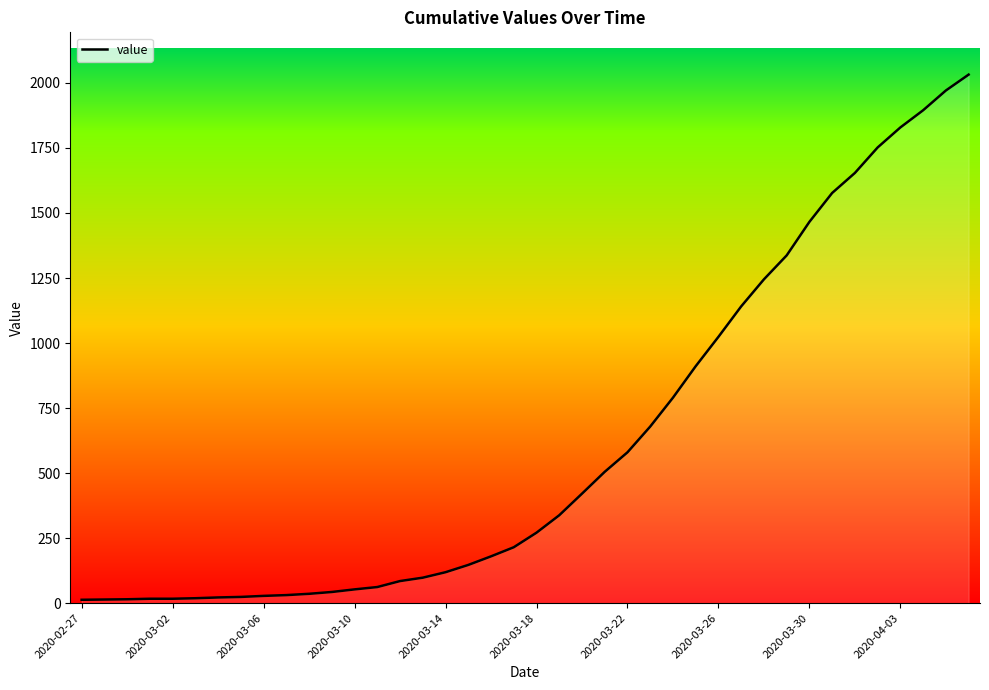

How many lines are shown in the chart?

1